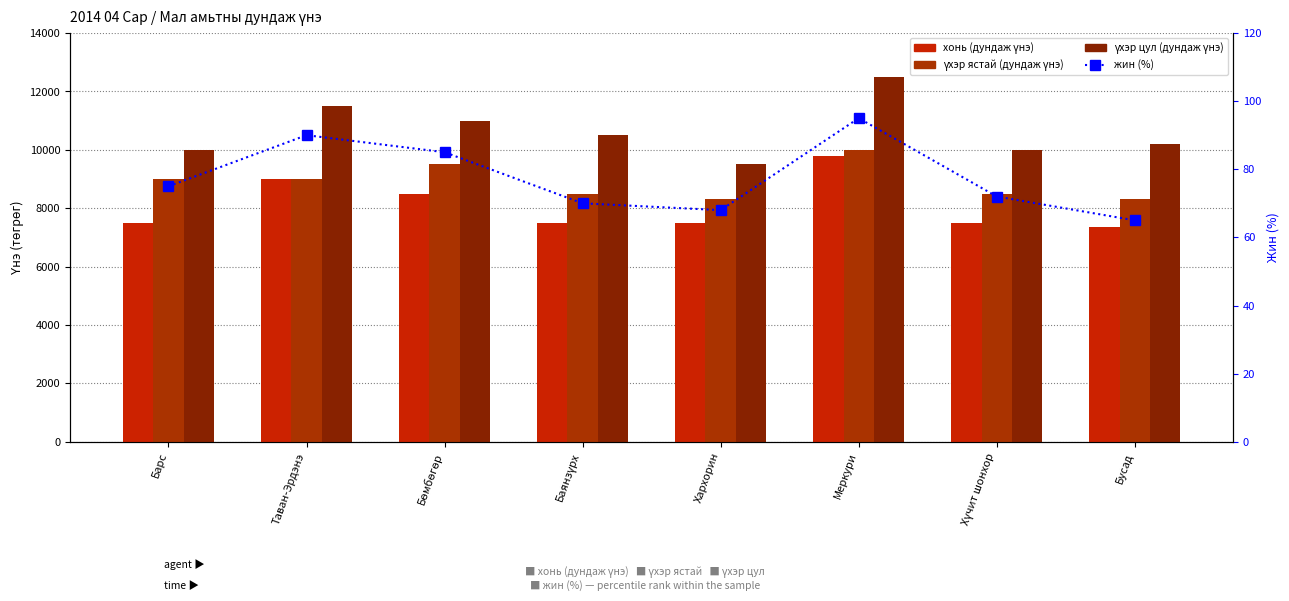

What is the highest value of the хонь (дундаж үнэ) series?

9800